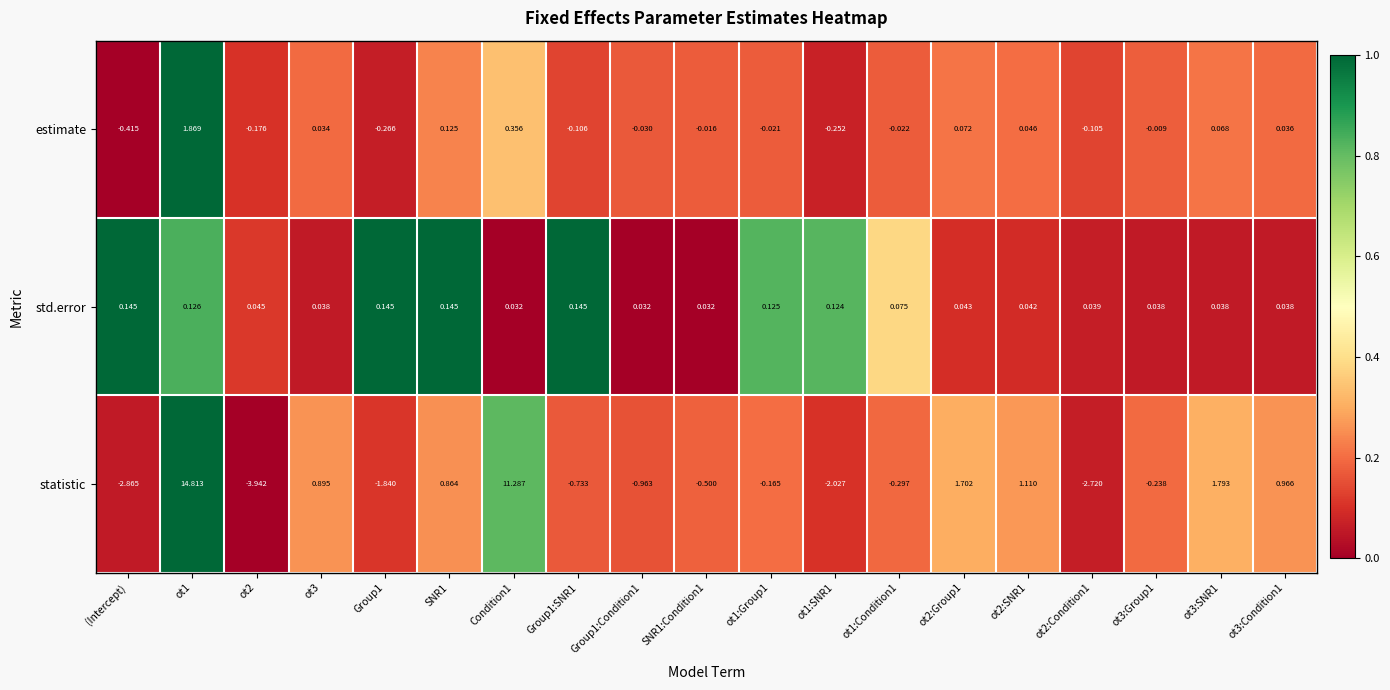

Is the value of std.error at ot1 greater than the value of estimate at Group1:SNR1?

Yes